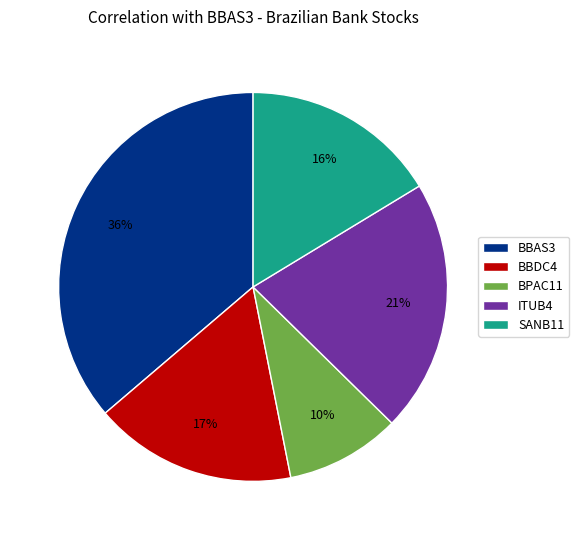

What is the largest slice in the pie chart?

BBAS3